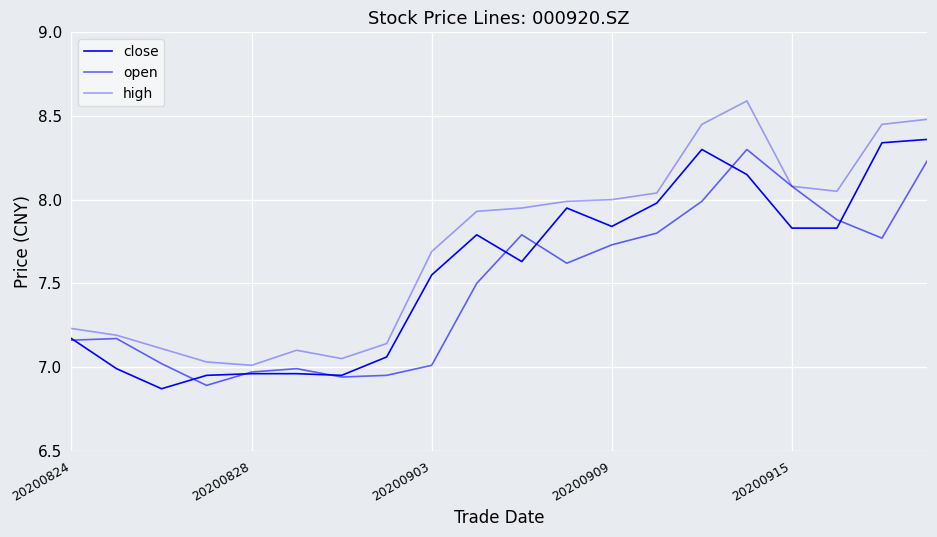

Which category has the highest value in the close series?

19